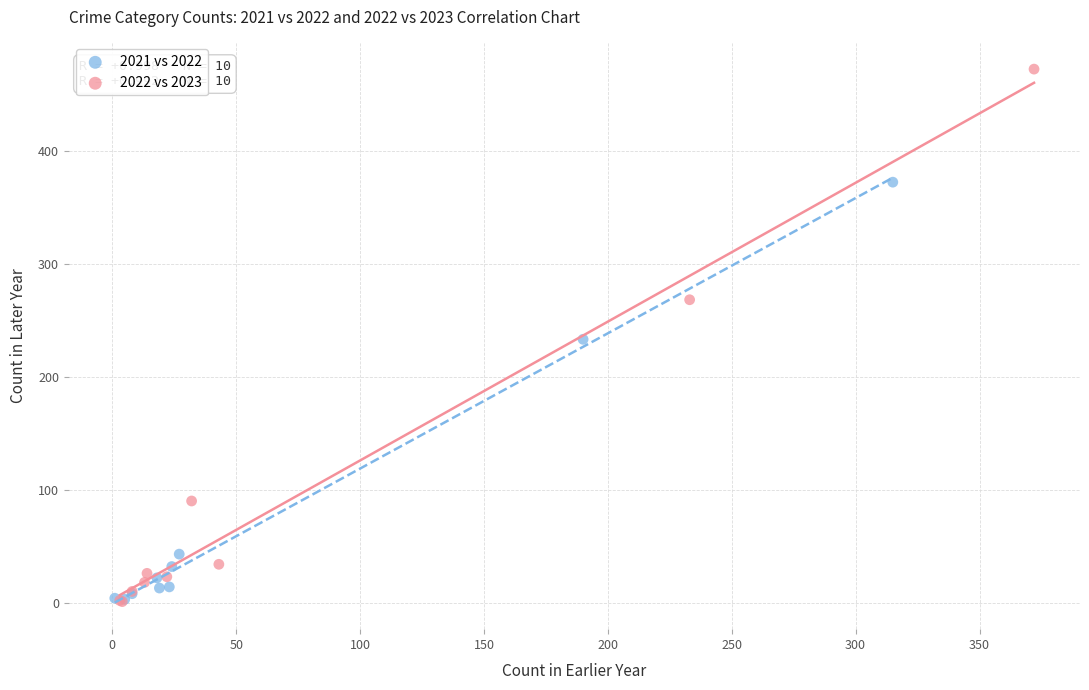

Which series has the largest Y range (max minus min)?

2022 vs 2023